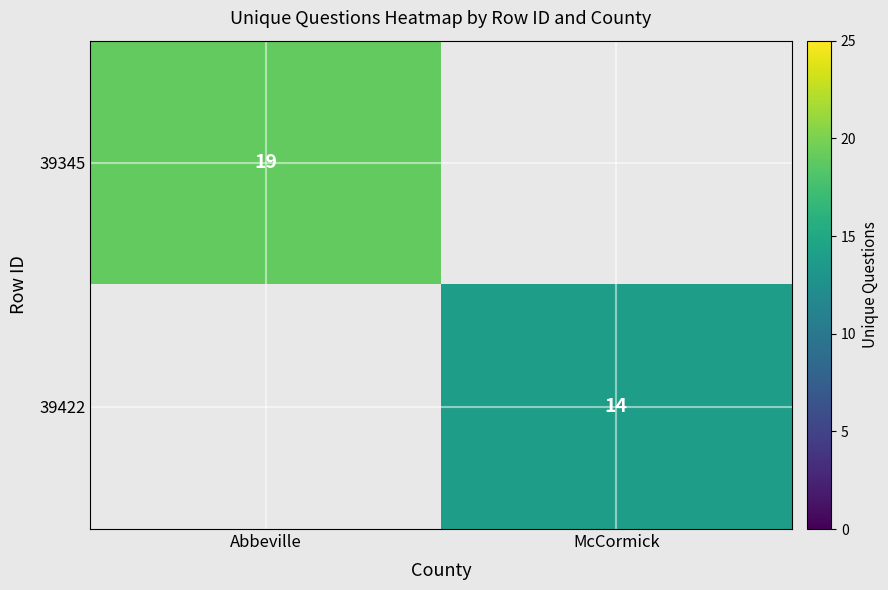

The value of 39422 at McCormick is 14. True or false?

True